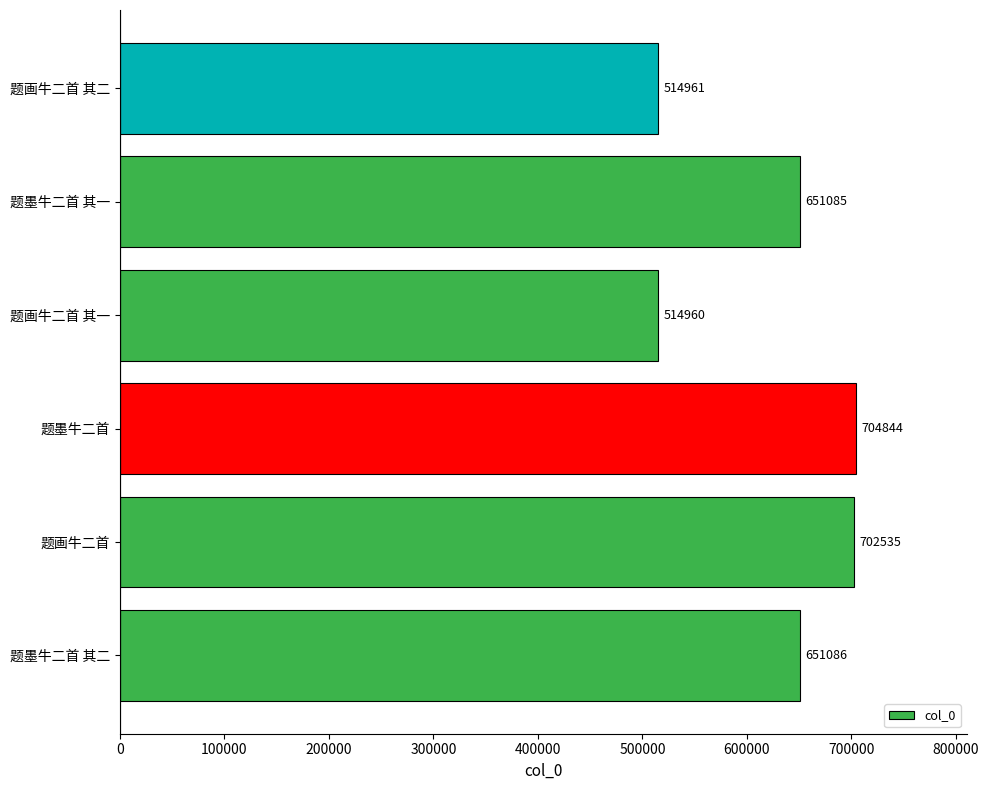

What is the minimum value shown in the chart?

514960